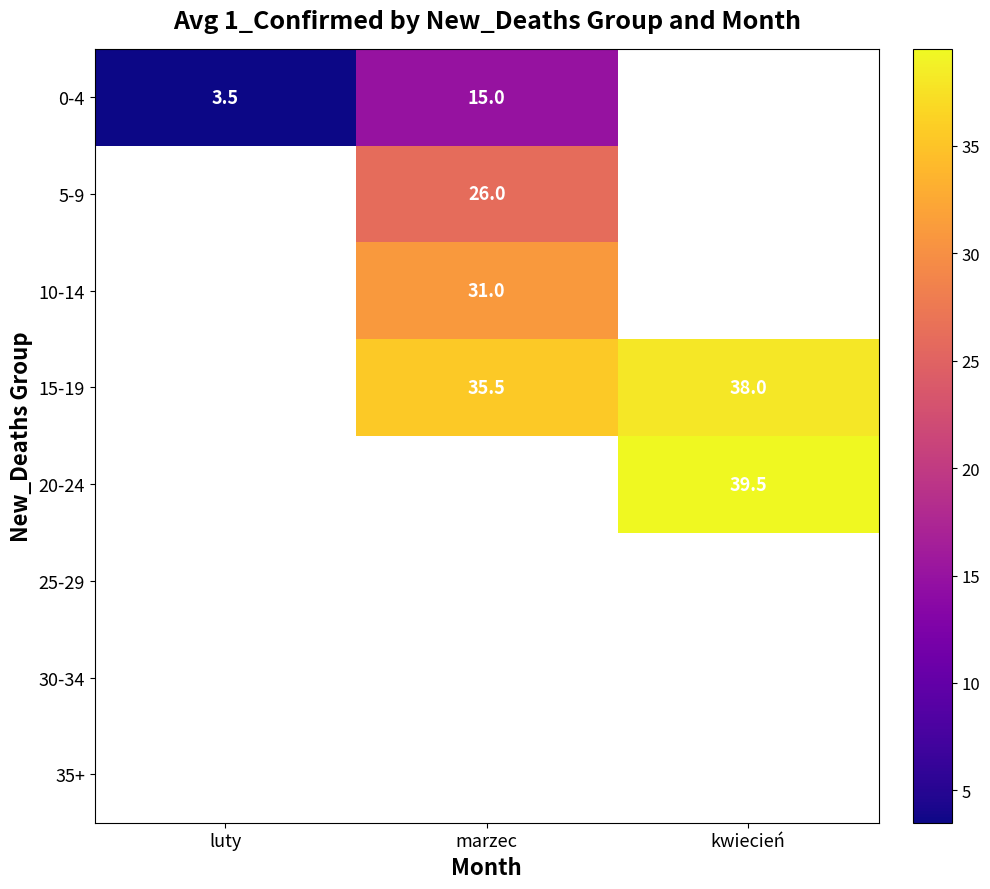

At how many categories does at least one series exceed 25?

2